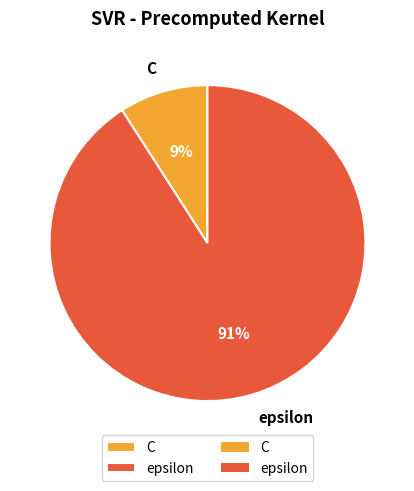

Count the number of slices in the pie.

2